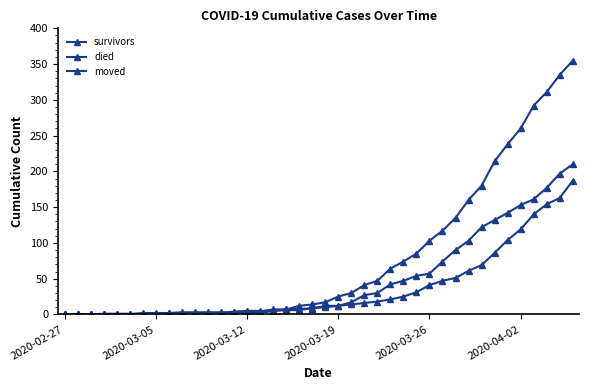

How many values in the survivors series are below 12?

20